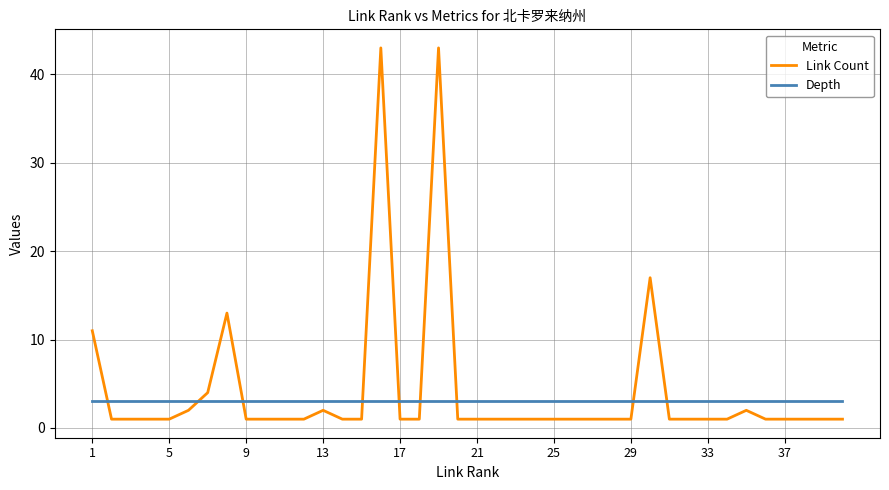

What is the greatest value displayed?

43